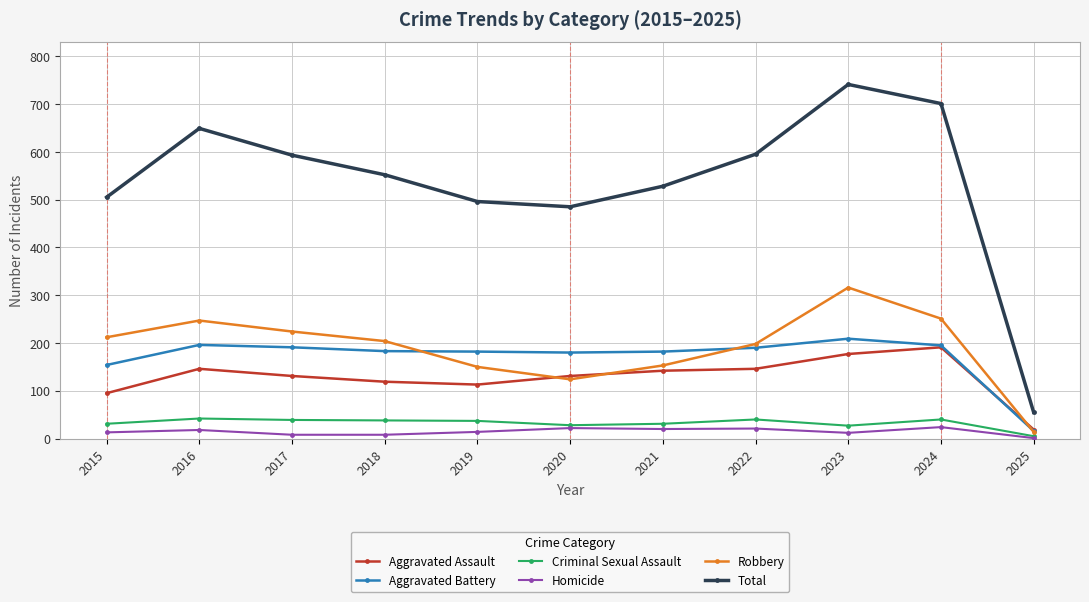

True or false: Criminal Sexual Assault and Aggravated Assault cross at least once.

False